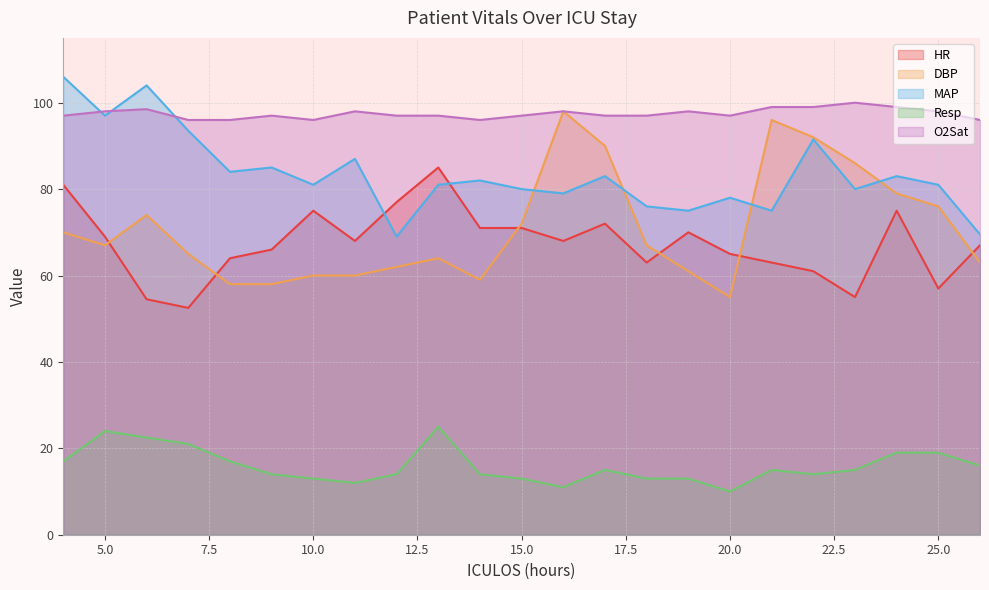

Which series has the largest range (max minus min)?

DBP